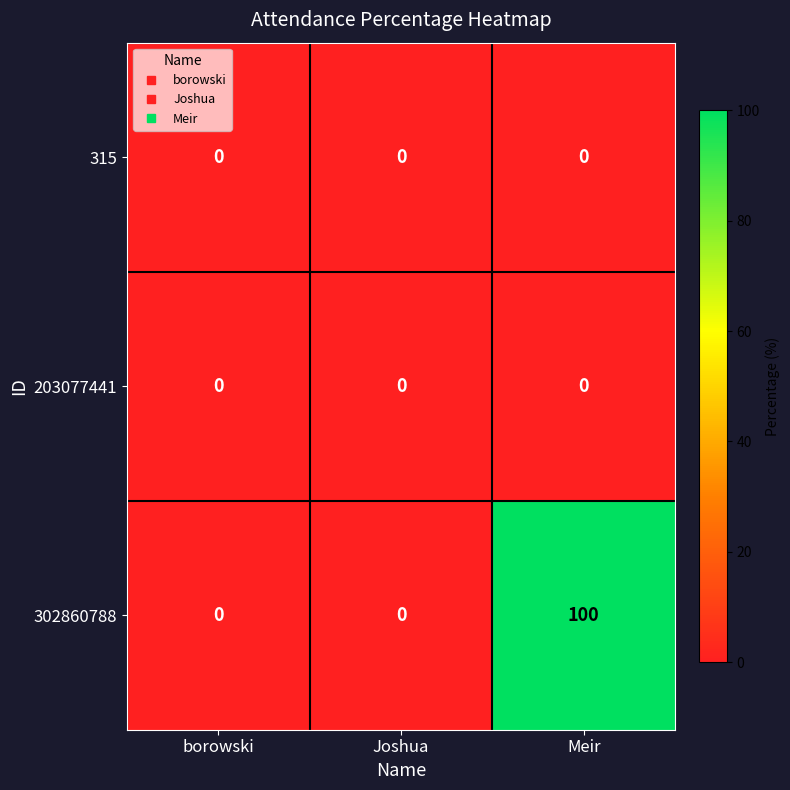

The 315 series shows 0 at Meir. True or false?

True